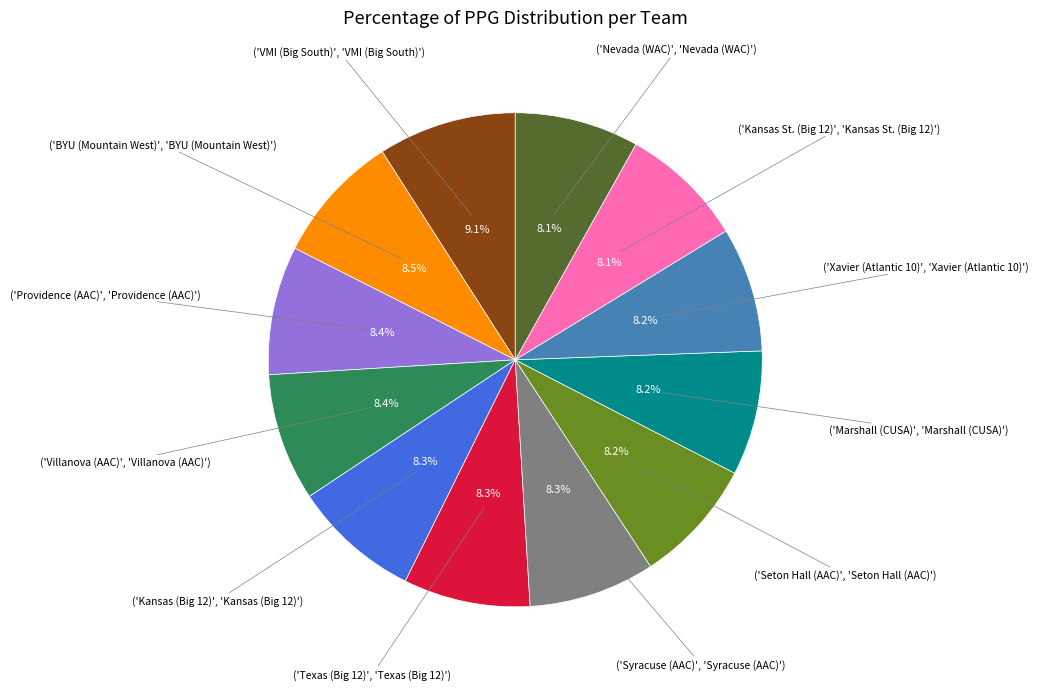

Does any single category account for the majority?

No